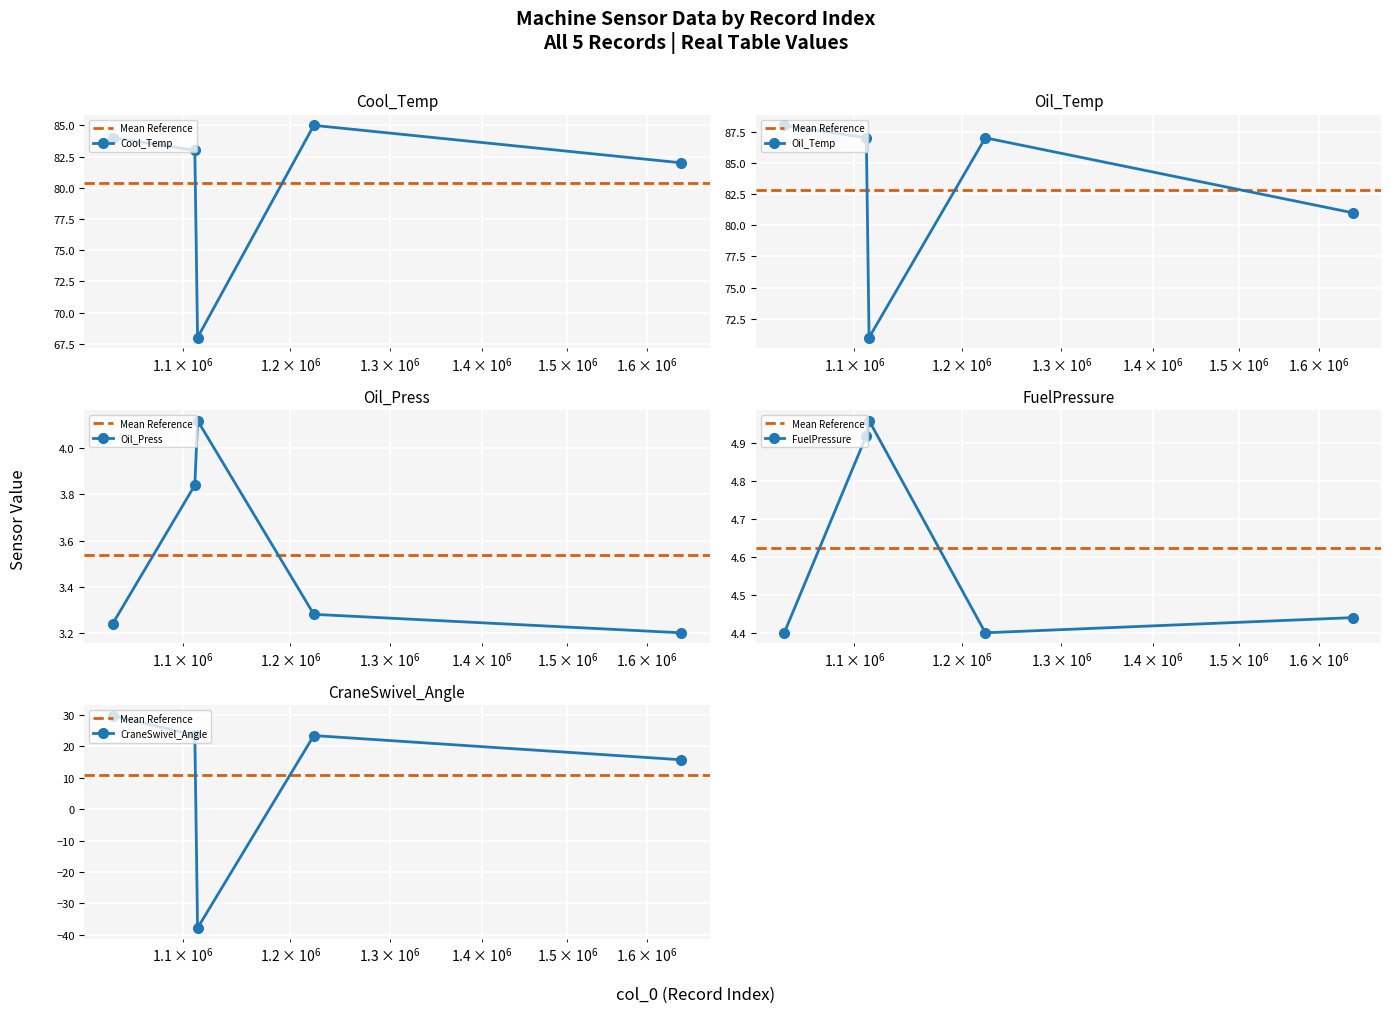

At which label does CraneSwivel_Angle first exceed 23?

1039700